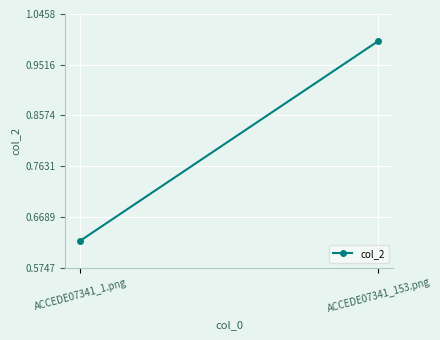

What is the sum of all values?

1.6